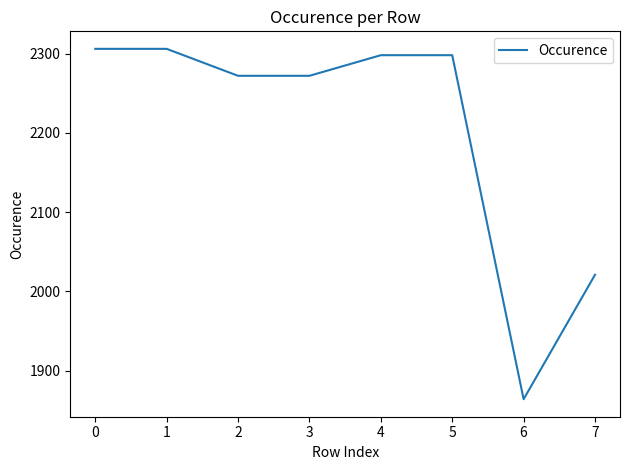

Between 6 and 3, which is larger?

3